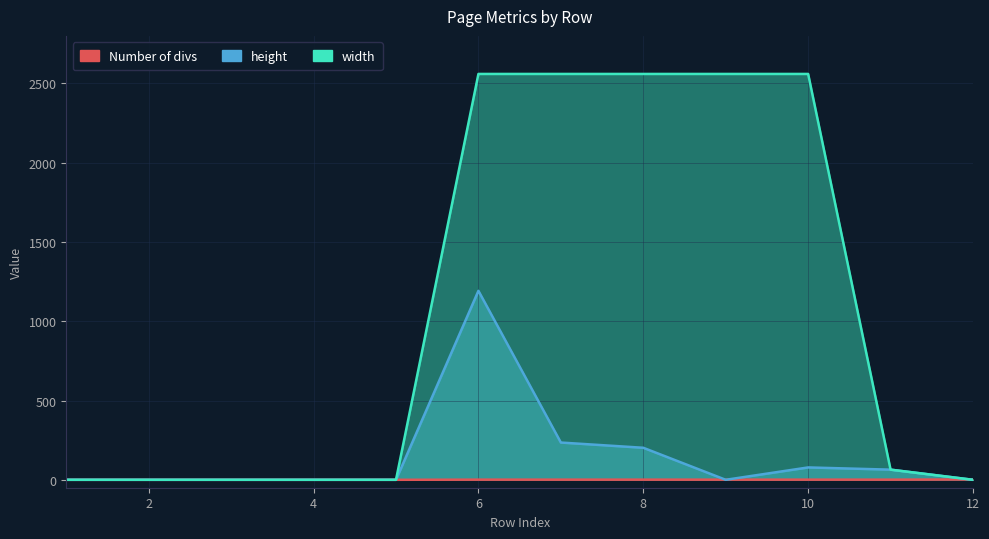

What is the value of the height point at the 7th from the left?

235